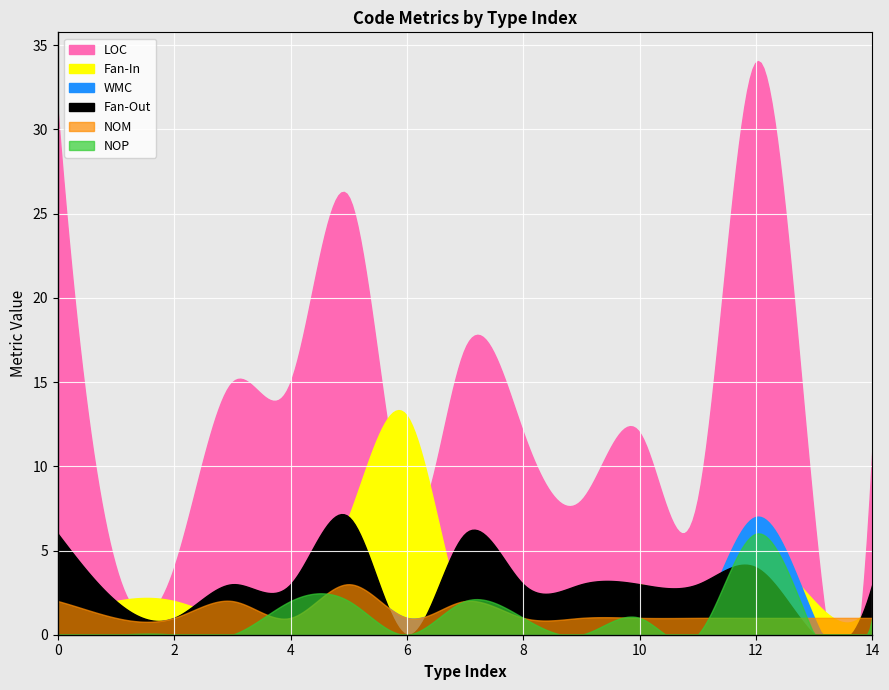

Is it true that Fan-Out equals 2 at 11?

False